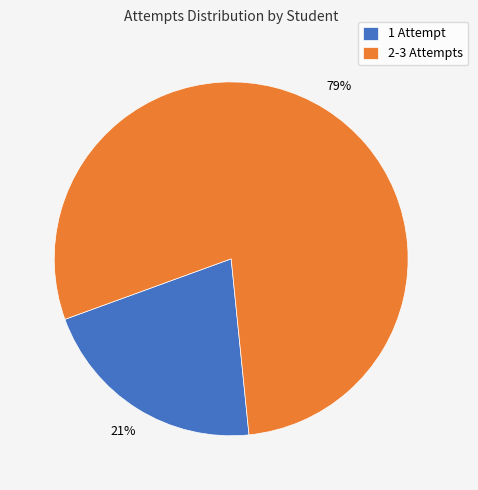

To the nearest percent, what is the average slice percentage?

50%